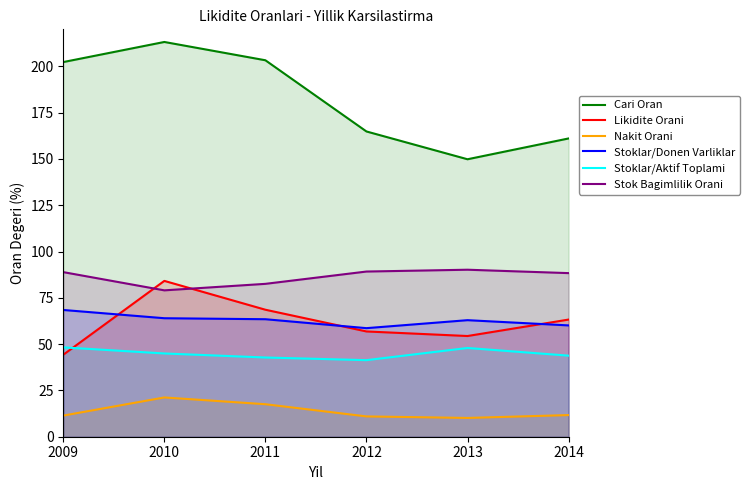

What is the value of the Nakit Orani point at the 4th from the left?

11.0